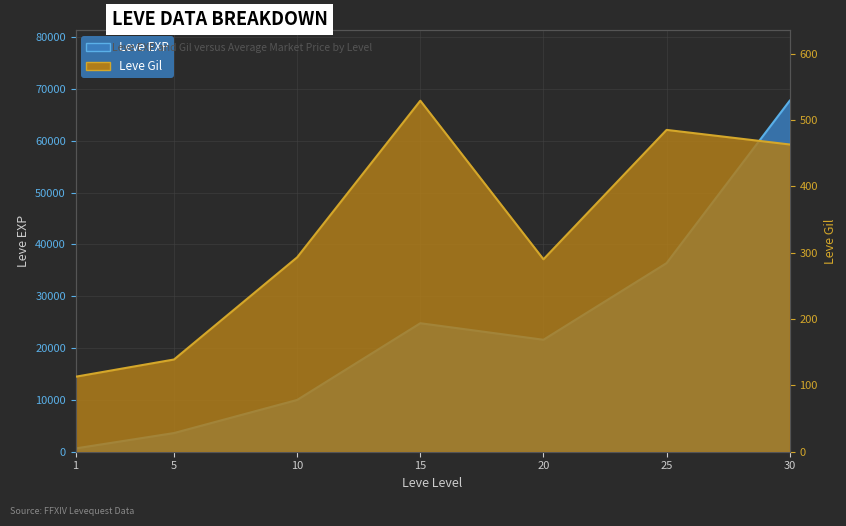

What are all the series names shown in the legend?

Leve EXP, Leve Gil